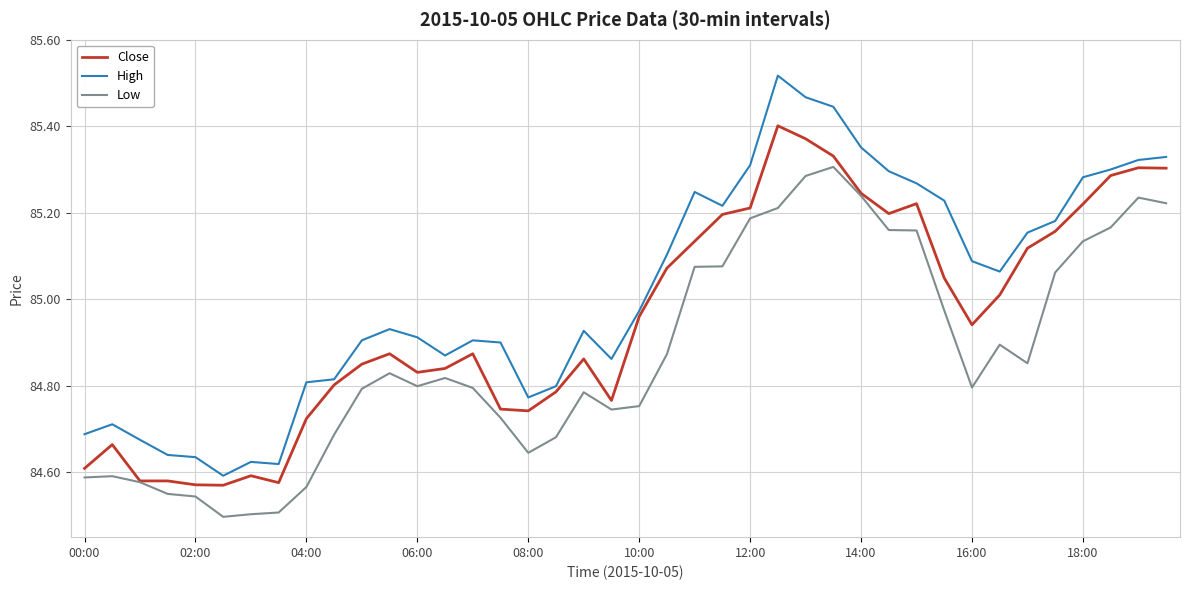

Rank the series by their maximum value, from lowest to highest.

Low, Close, High